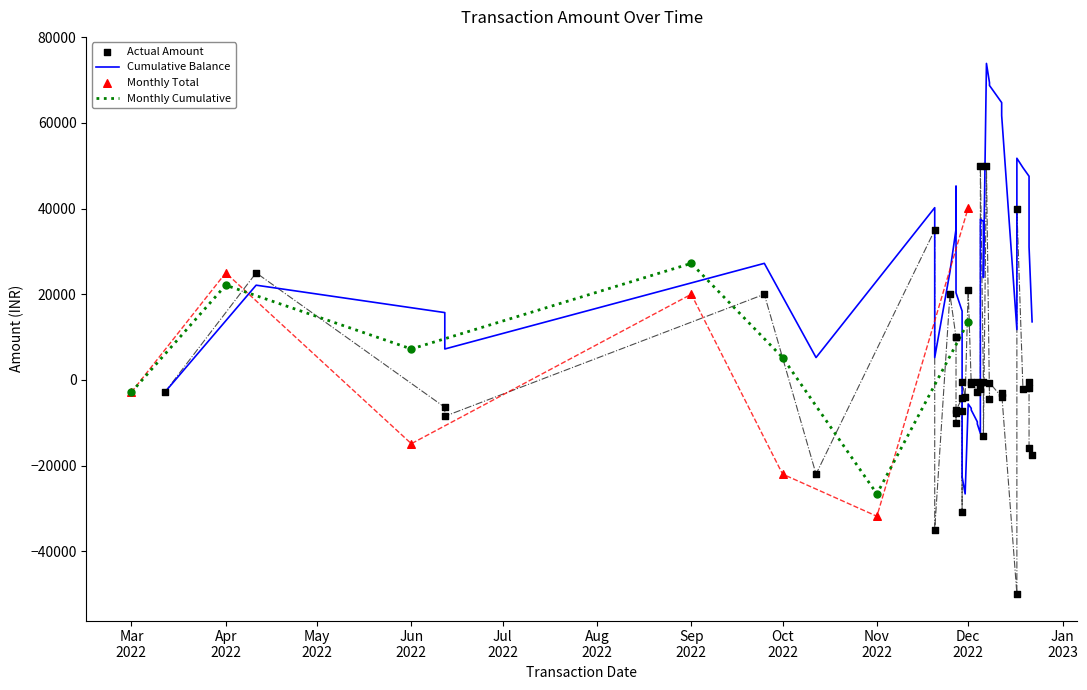

Between 29 and 2, which is larger?

29